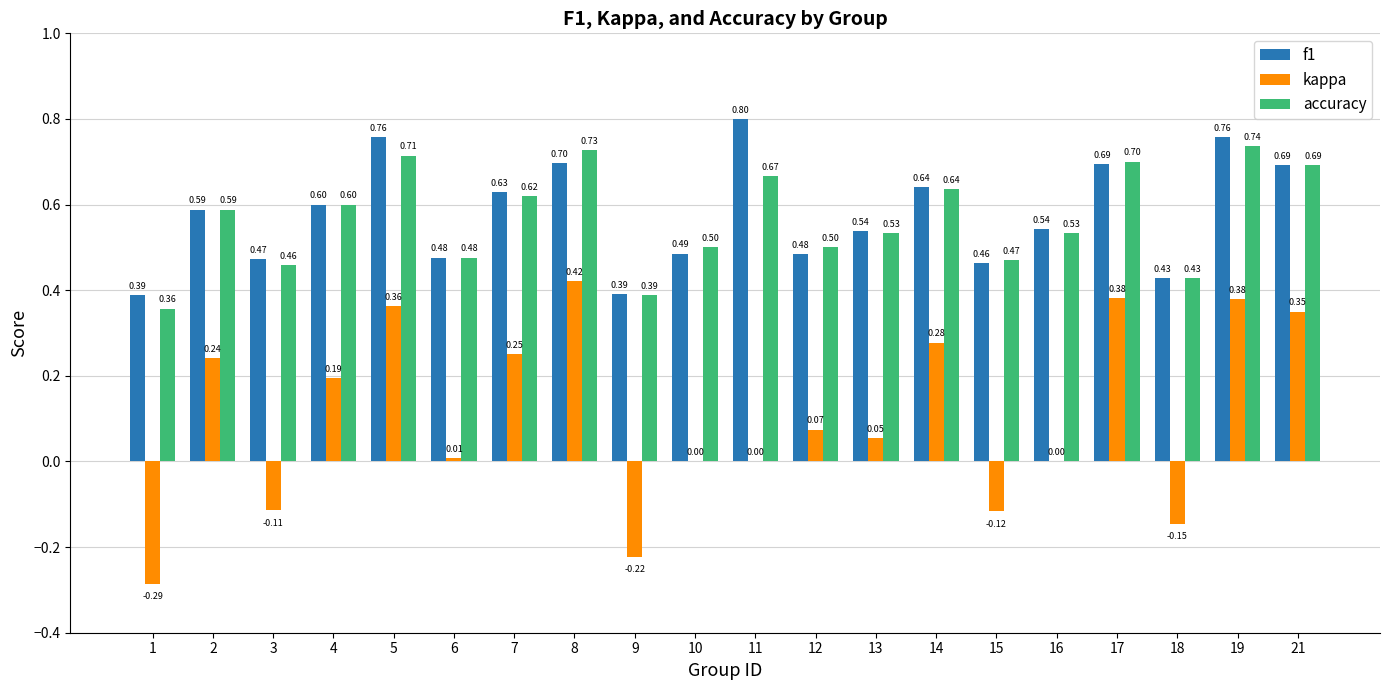

What is the sum of the f1 values at 19 and 7?

1.4